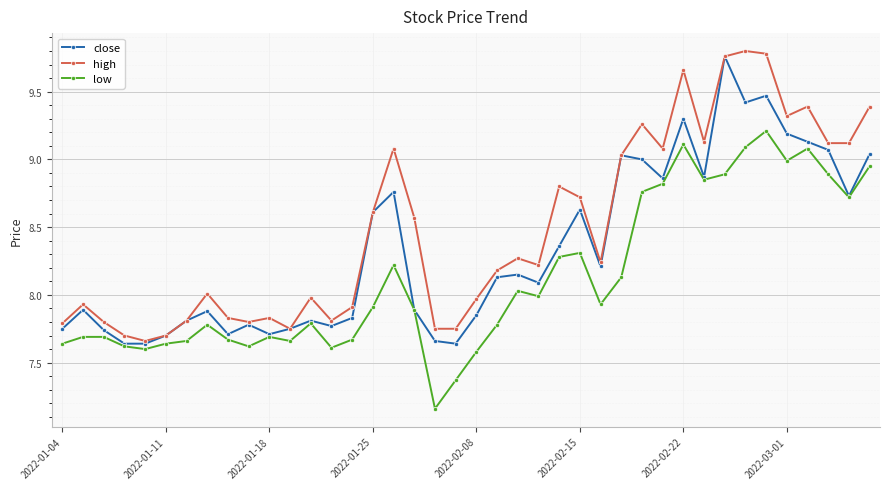

List the series in order of their overall mean, highest first.

high, close, low